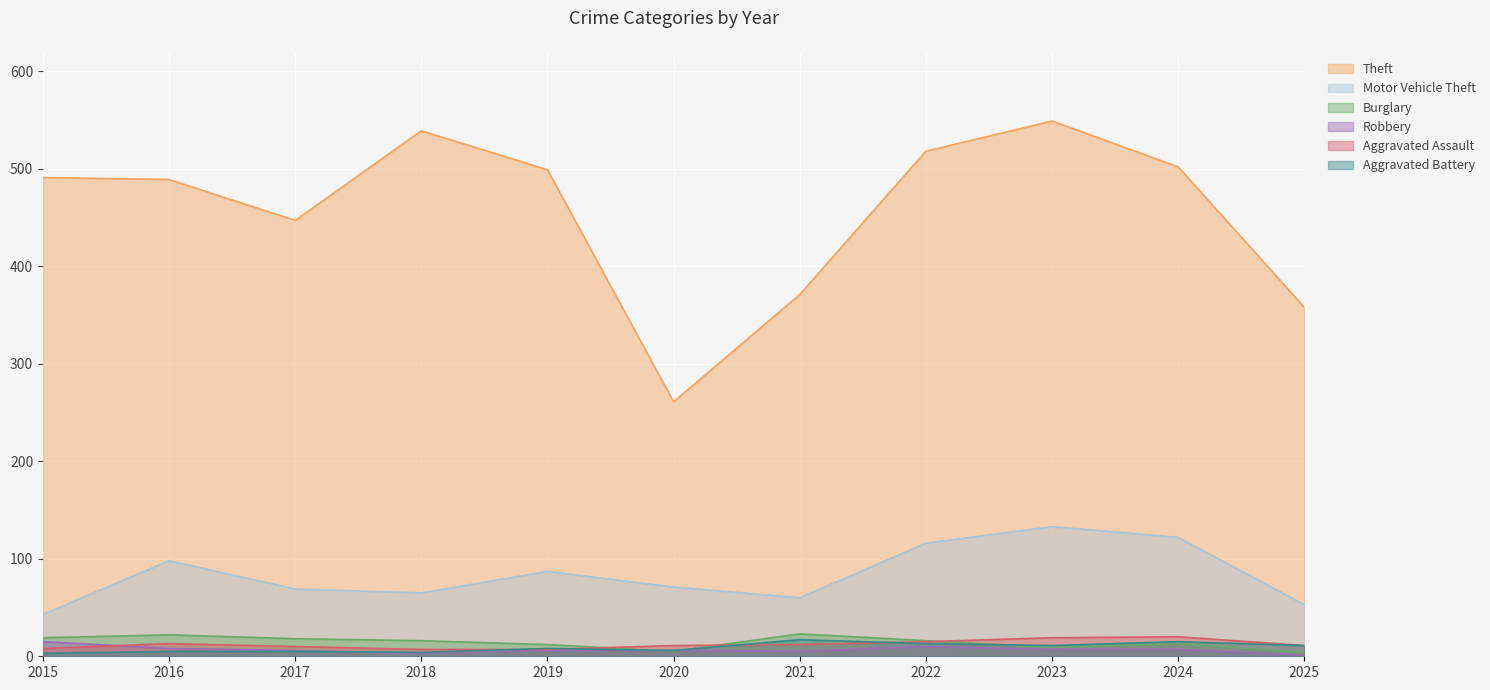

Reading left to right, list all the values displayed in this chart.

Theft: 2015=491	2016=489	2017=447	2018=539	2019=499	2020=261	2021=371	2022=518	2023=549	2024=502	2025=358
Motor Vehicle Theft: 2015=43	2016=98	2017=69	2018=65	2019=87	2020=71	2021=60	2022=116	2023=133	2024=122	2025=53
Burglary: 2015=19	2016=22	2017=18	2018=16	2019=12	2020=5	2021=23	2022=16	2023=9	2024=13	2025=4
Robbery: 2015=15	2016=8	2017=6	2018=3	2019=6	2020=6	2021=5	2022=10	2023=7	2024=7	2025=1
Aggravated Assault: 2015=8	2016=13	2017=10	2018=7	2019=7	2020=11	2021=12	2022=15	2023=19	2024=20	2025=11
Aggravated Battery: 2015=3	2016=5	2017=5	2018=4	2019=8	2020=6	2021=17	2022=13	2023=11	2024=15	2025=11